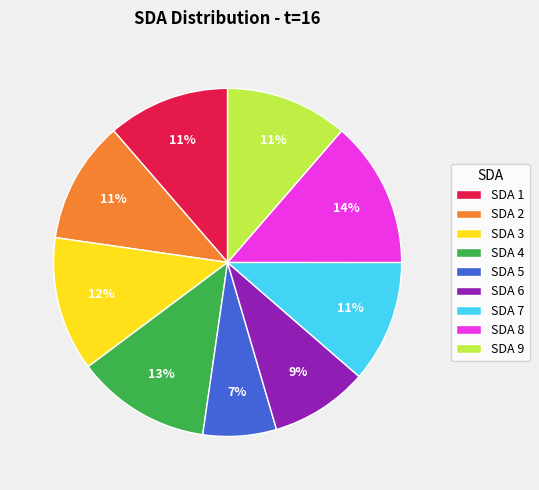

Which category has the smallest portion of the pie?

SDA 5